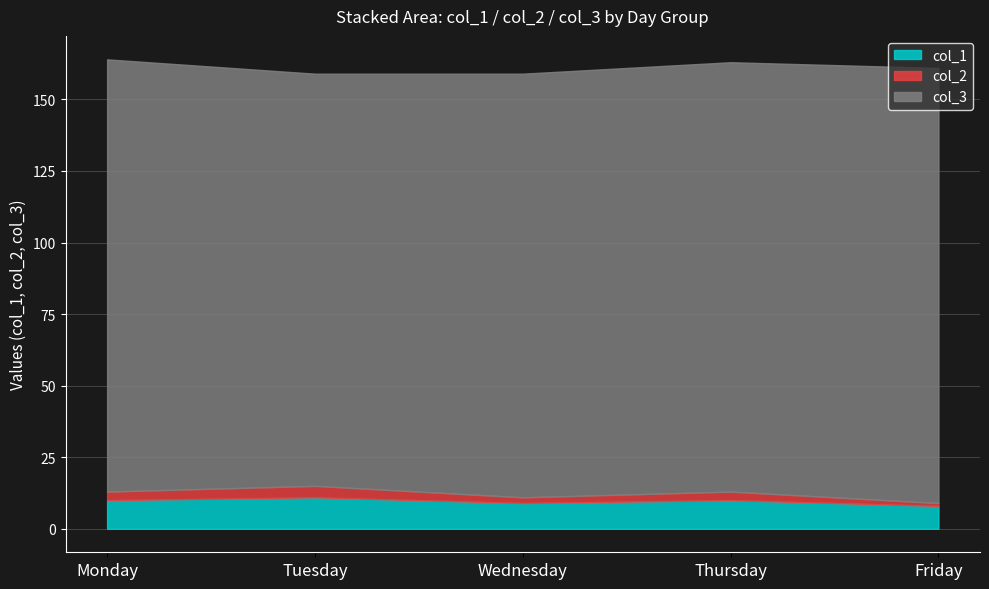

The value of col_1 at Tuesday is 11. True or false?

True